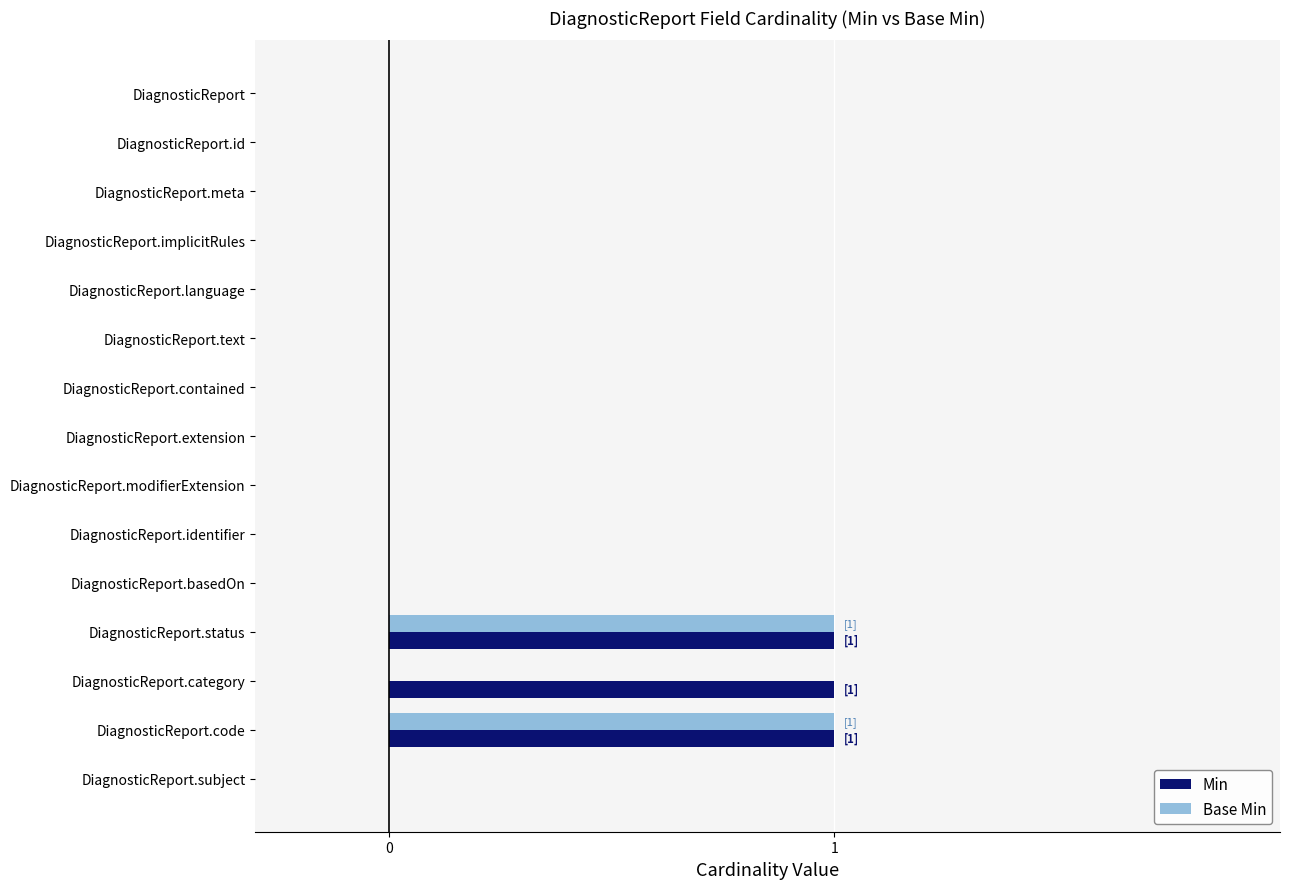

What is the greatest value displayed?

1